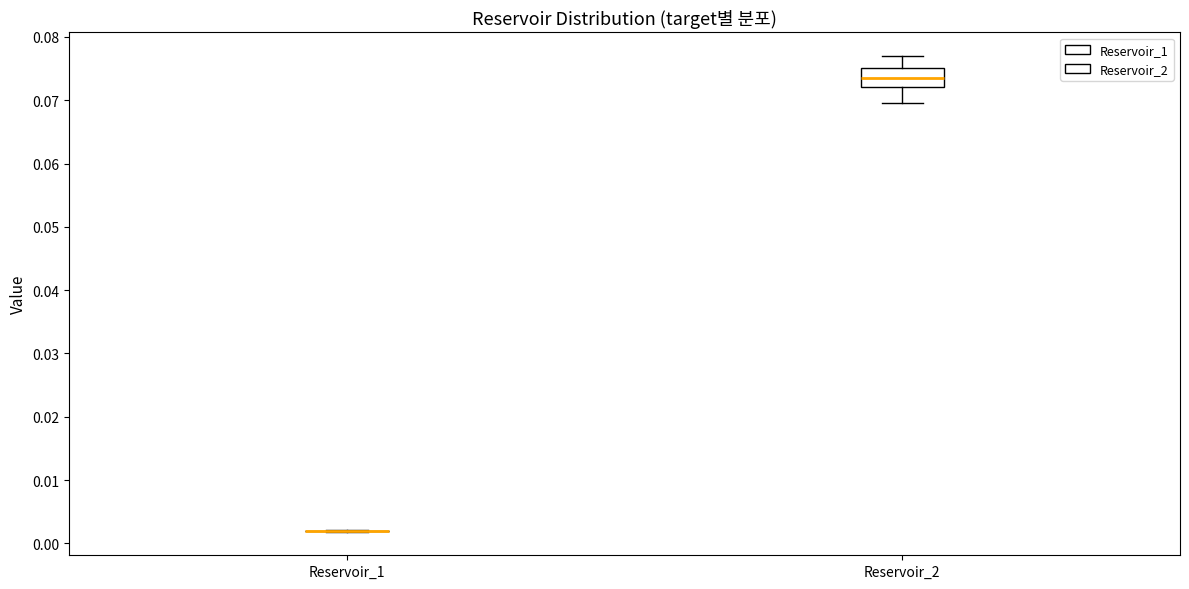

Reading left to right, transcribe this box plot: for each box, give where its median line is, the range the box spans, and where its two whiskers end, as read against the y-axis. The values are not printed on the chart, so give them approximately, as read against the axis.

Reservoir_1: box collapsed to a line at 0.002, whiskers 0.002 to 0.002
Reservoir_2: median 0.074, box 0.072 to 0.075, whiskers 0.070 to 0.077